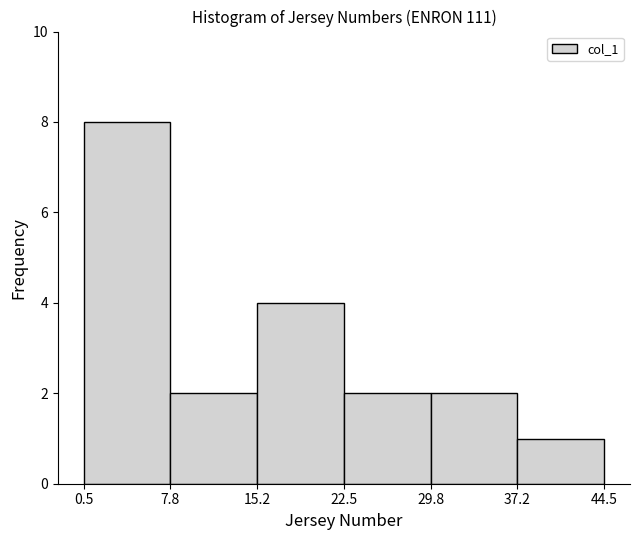

Which range on the x-axis has the tallest bar?

0.5 to 7.8